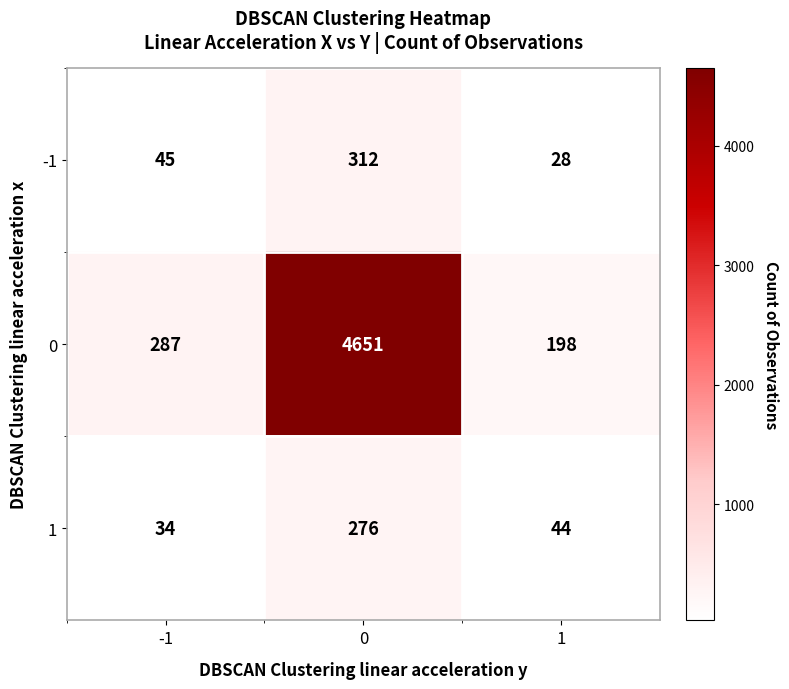

Rank the series at -1 from lowest to highest value.

1, -1, 0